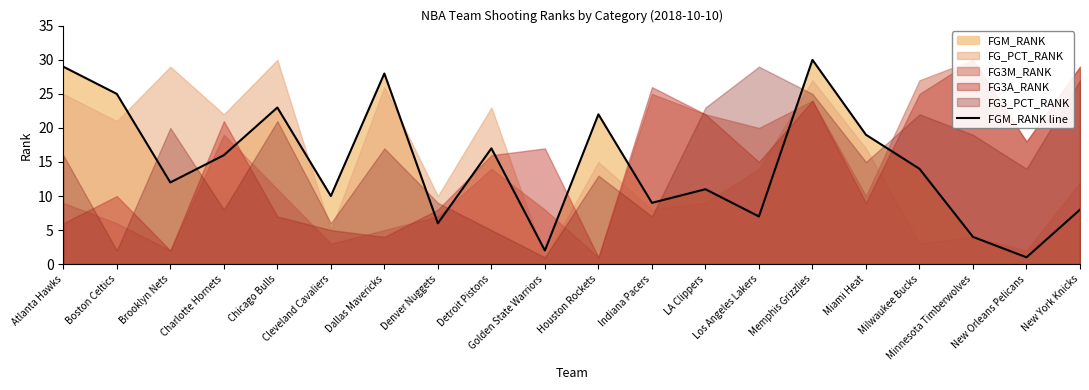

At which label is the value closest to 15?

Charlotte Hornets